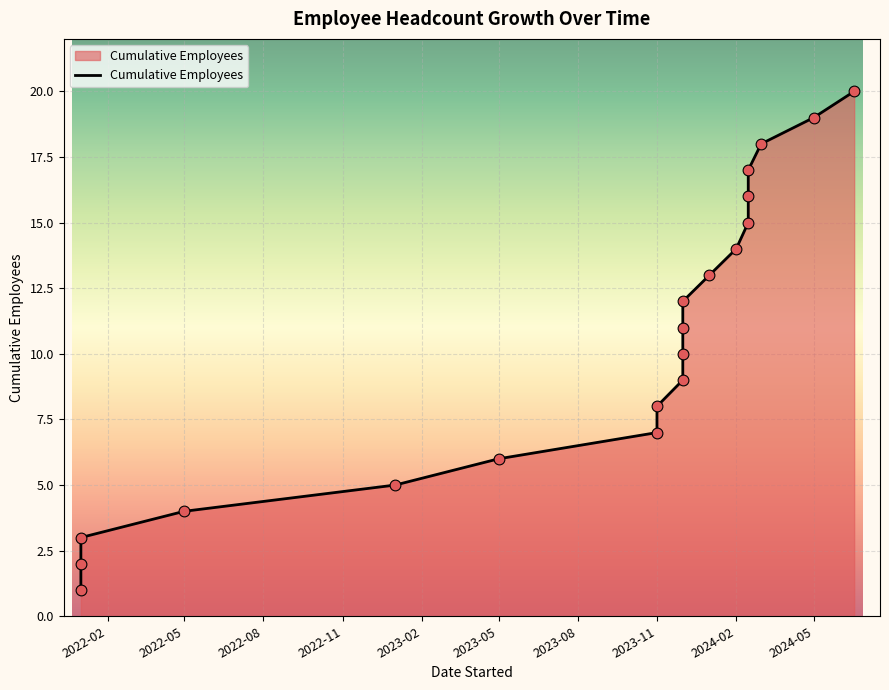

What is the ratio of the value at 2022-01-01 to the value at 2022-05-01?

0.2